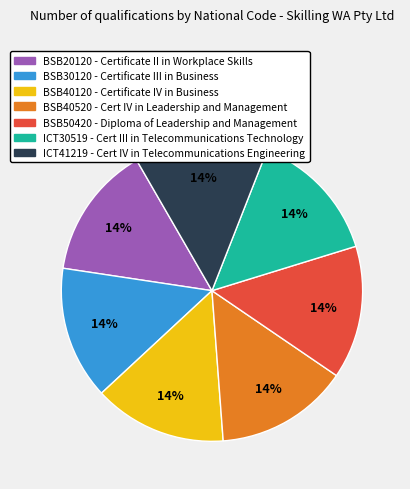

Combined, do BSB40120 and ICT41219 account for over 50%?

No